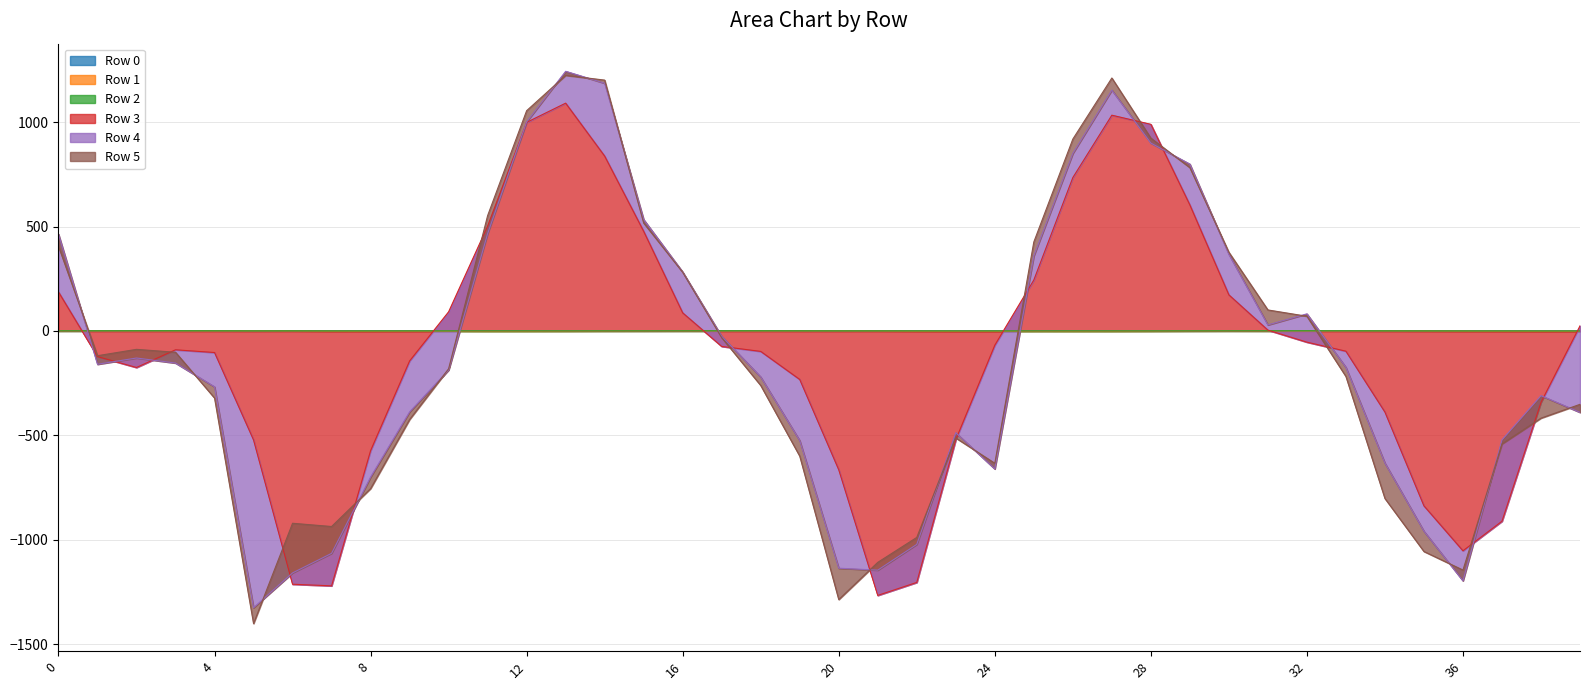

The Row 0 series shows 0.0 at 11. True or false?

False